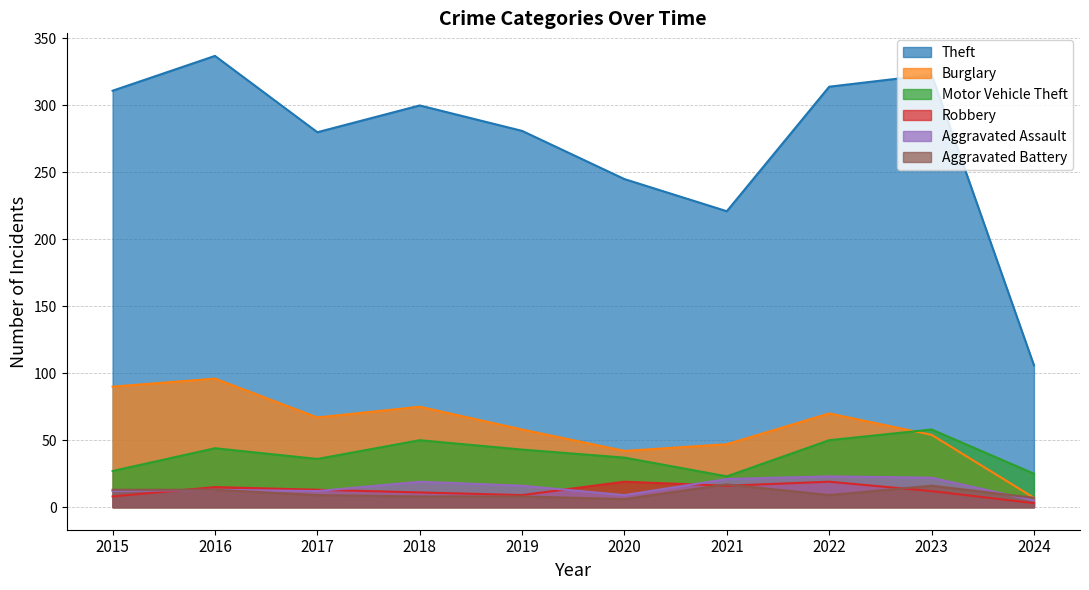

Which category has the lowest value in the Aggravated Assault series?

2024